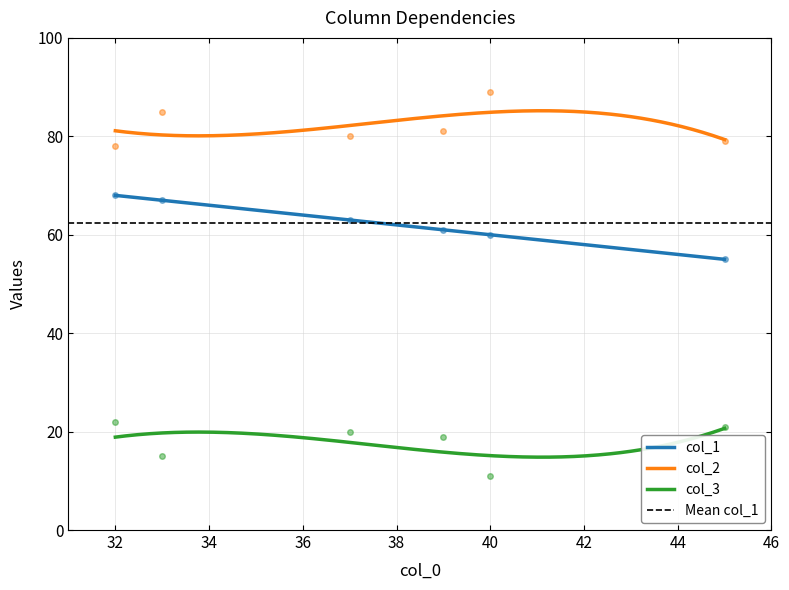

True or false: col_2 and col_3 cross at least once.

False